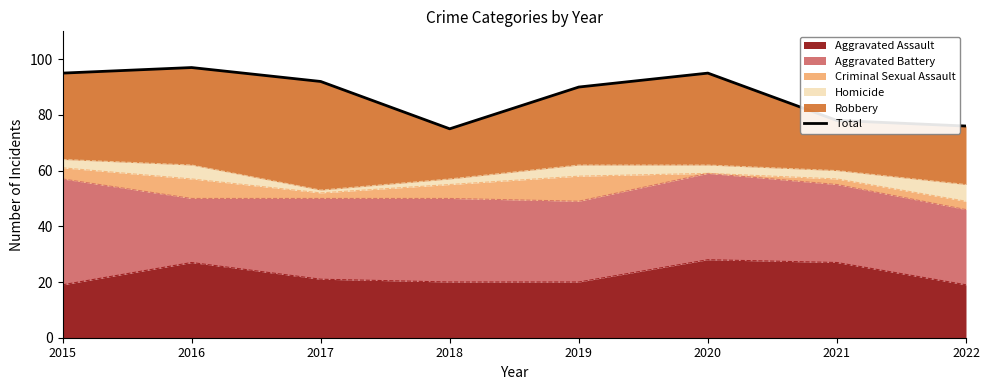

List the labels in order of value, smallest first.

2018, 2022, 2021, 2019, 2017, 2015, 2020, 2016